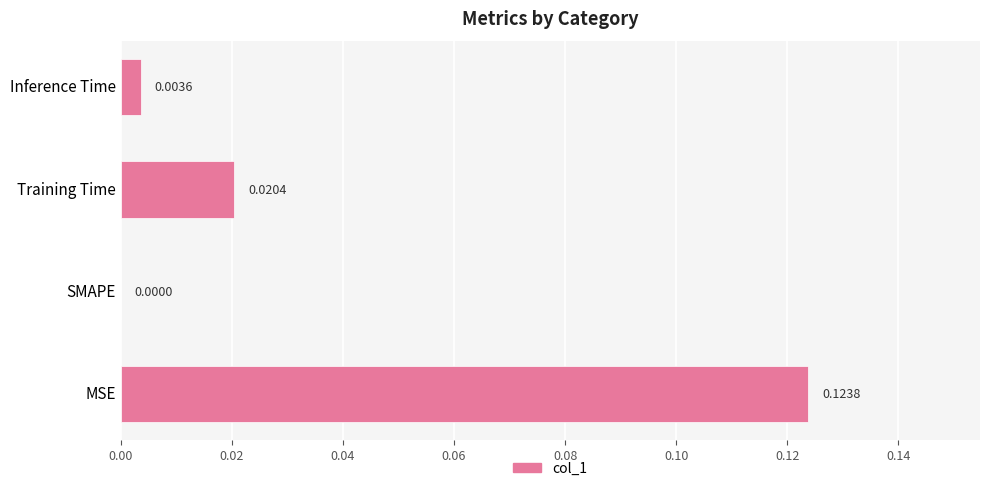

Between MSE and Training Time, which is larger?

MSE